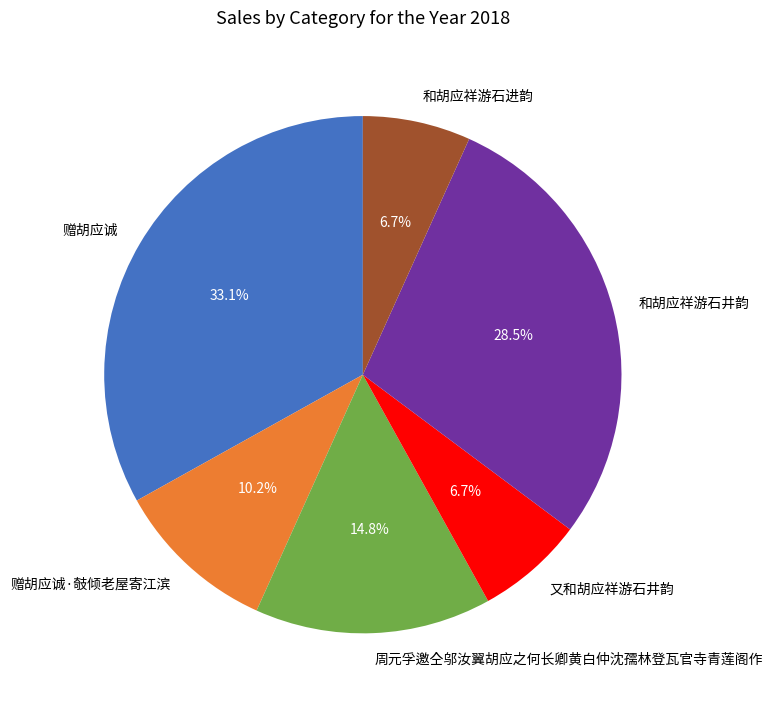

How many slices are in this pie chart?

6